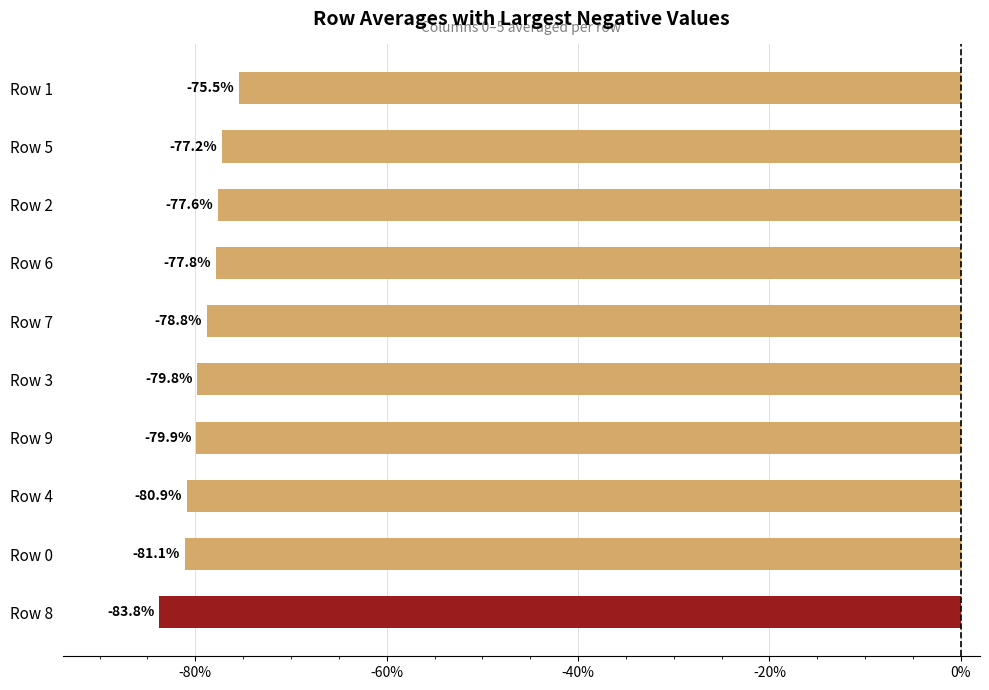

List the labels in order of value, smallest first.

Row 8, Row 0, Row 4, Row 9, Row 3, Row 7, Row 6, Row 2, Row 5, Row 1